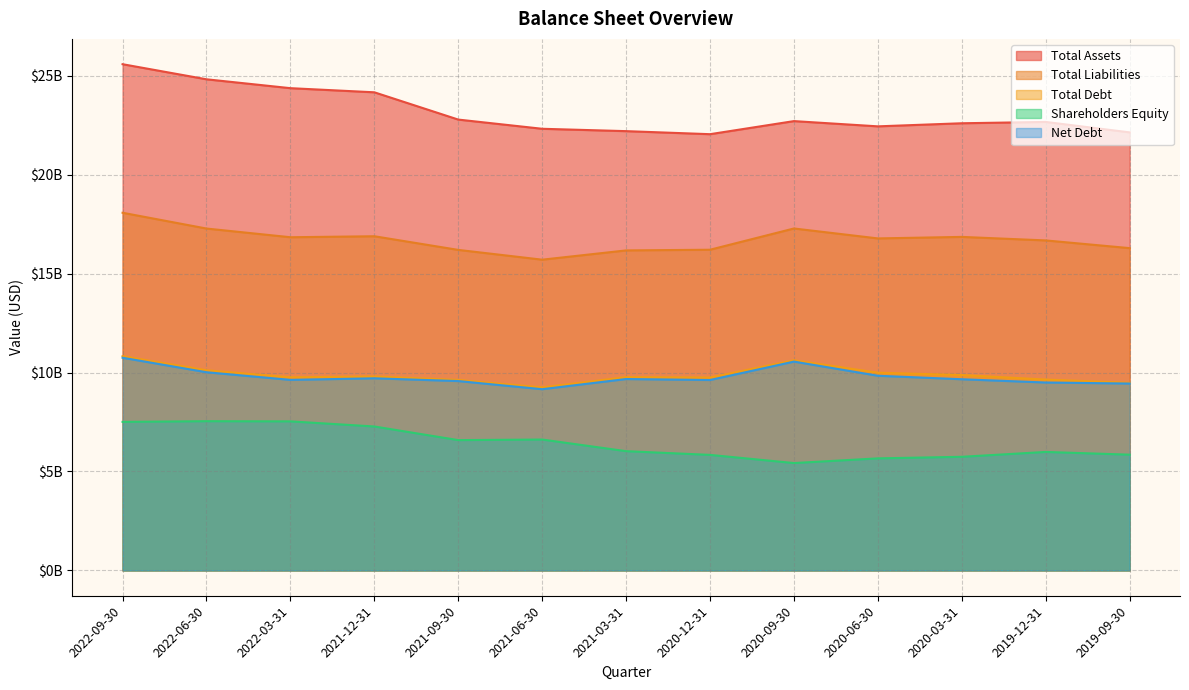

At which label does Total Debt first exceed 9766700000?

2022-09-30